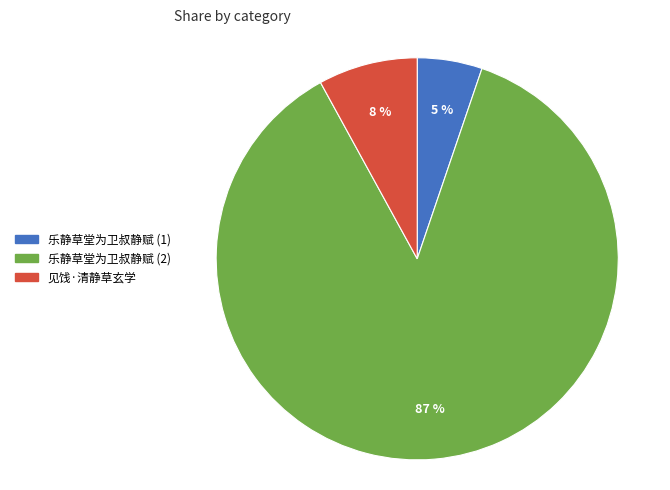

What is the largest slice in the pie chart?

乐静草堂为卫叔静赋 (2)